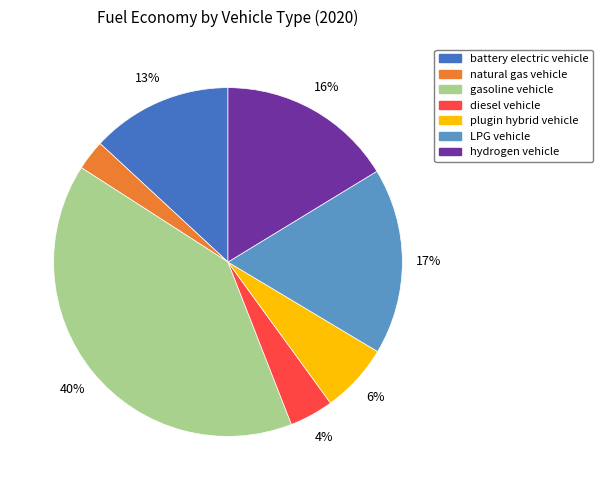

To the nearest percent, what percentage of the pie is LPG vehicle?

17%